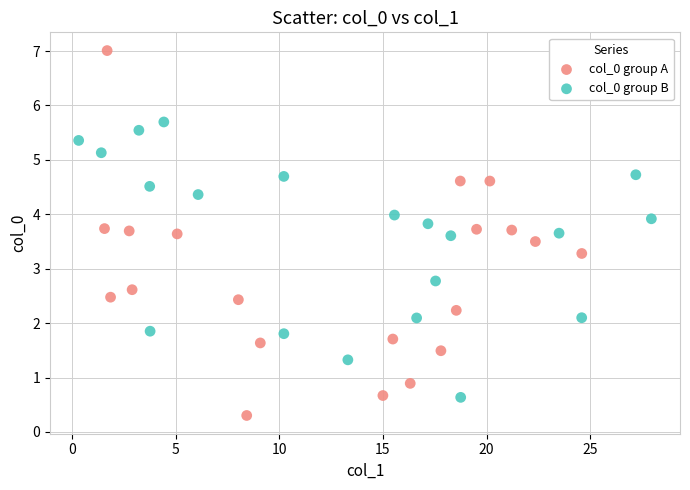

Which series has the largest Y range (max minus min)?

col_0 group A